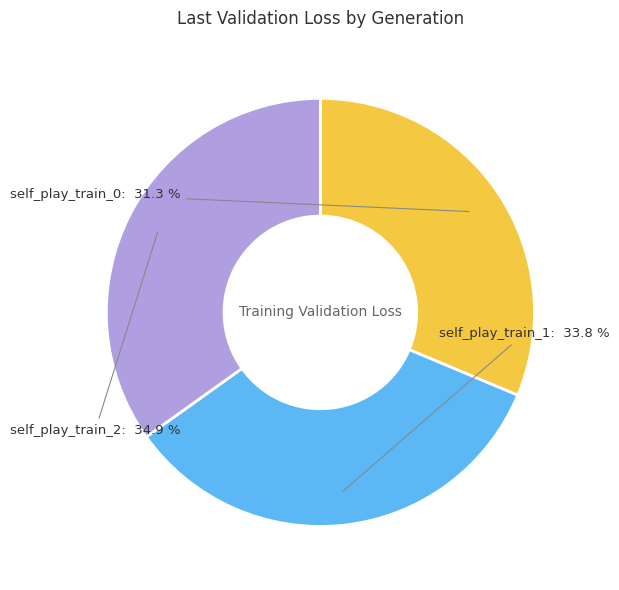

To the nearest percent, what is the combined percentage of self_play_train_1 and self_play_train_0?

65%